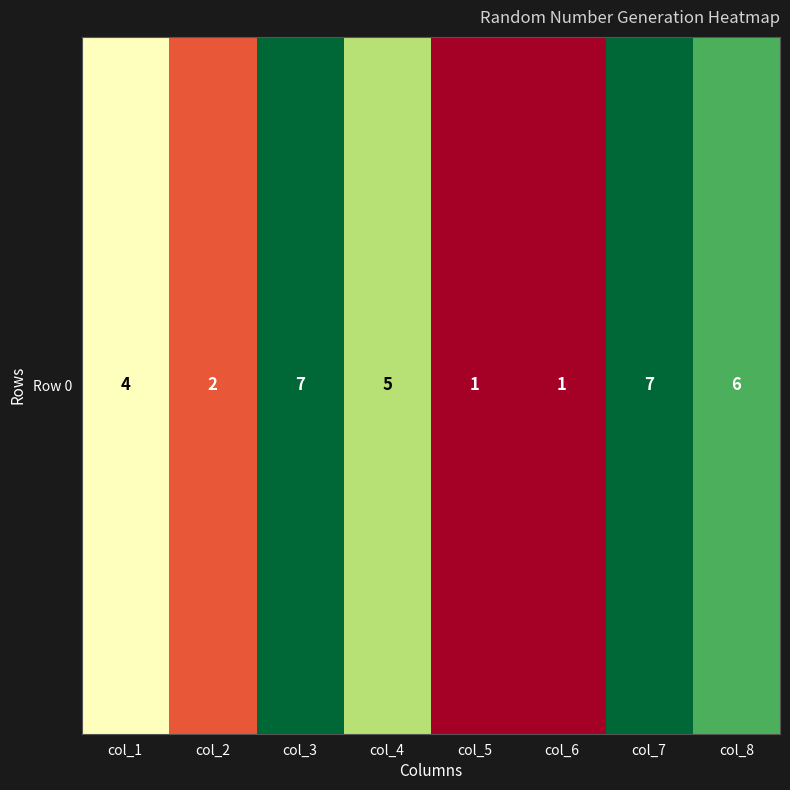

What is the sum of all values?

33